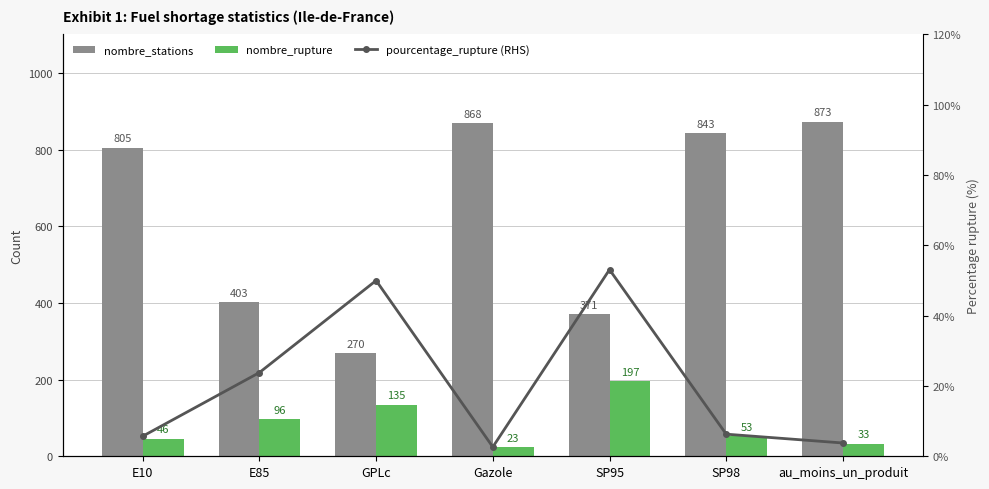

Is it true that nombre_rupture equals 17.4 at SP98?

False